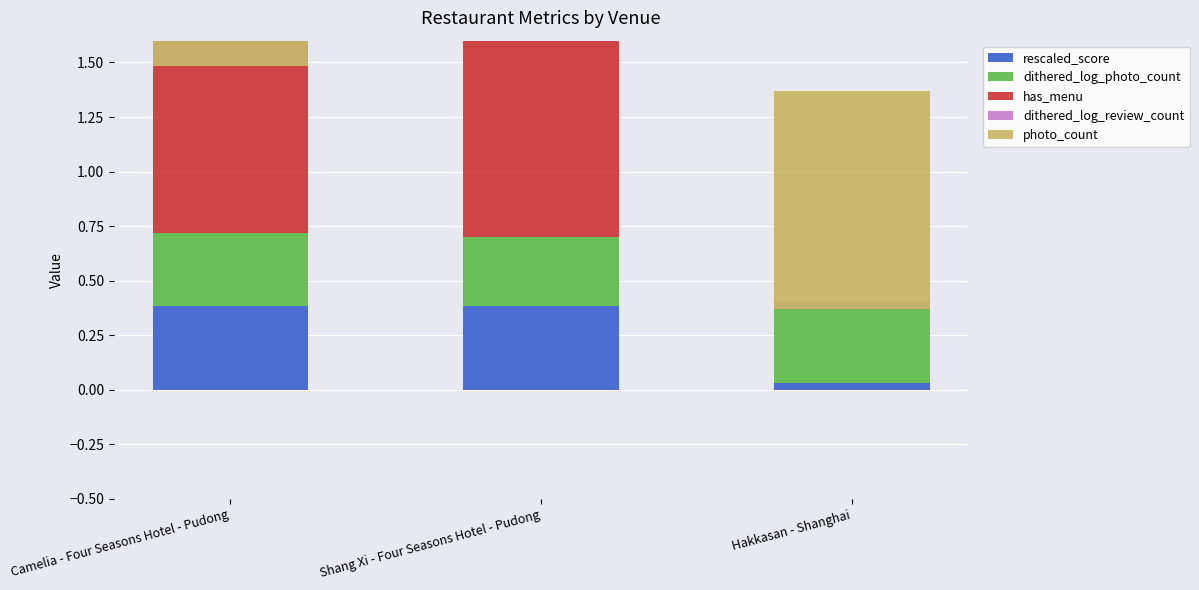

At how many categories does at least one series exceed 0?

3